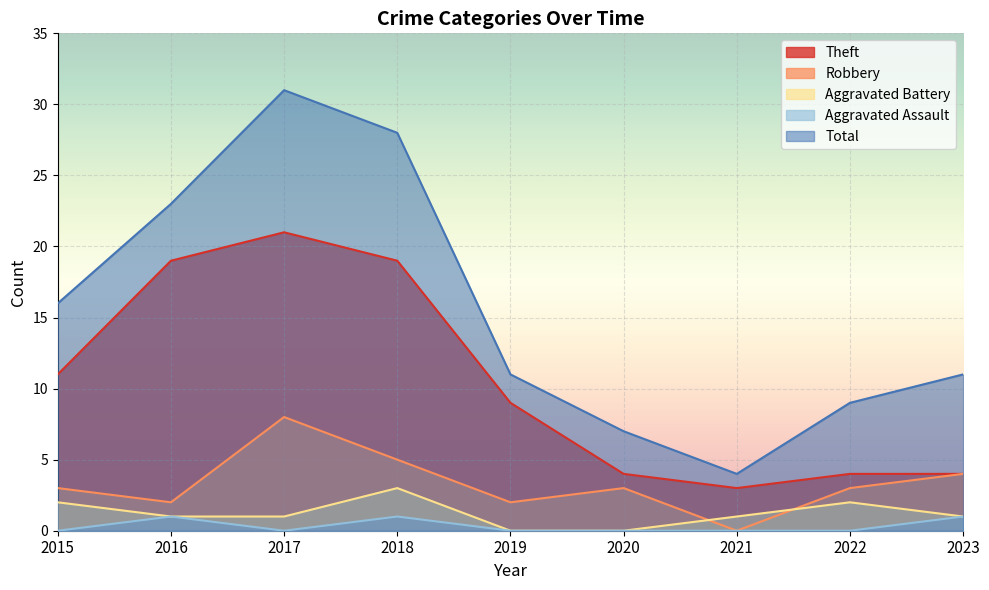

How many values in the Theft series exceed 9?

4